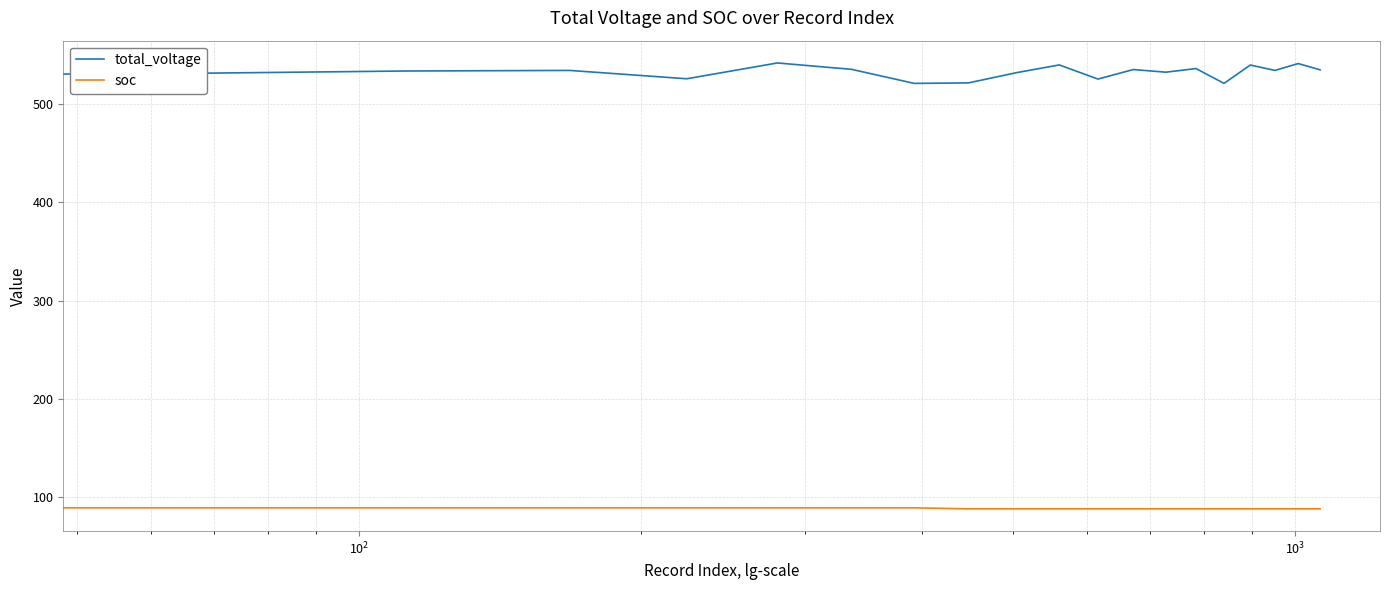

How many soc values are between 88 and 89?

20